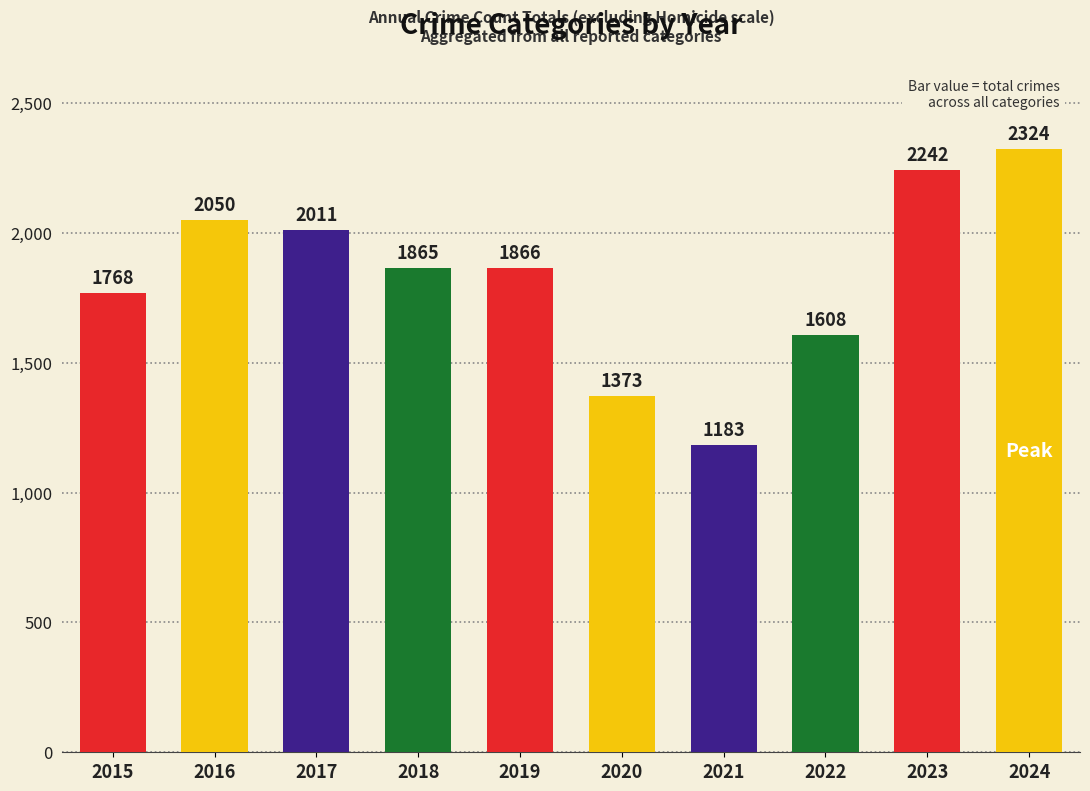

True or false: the data shows 2242 at 2023.

True